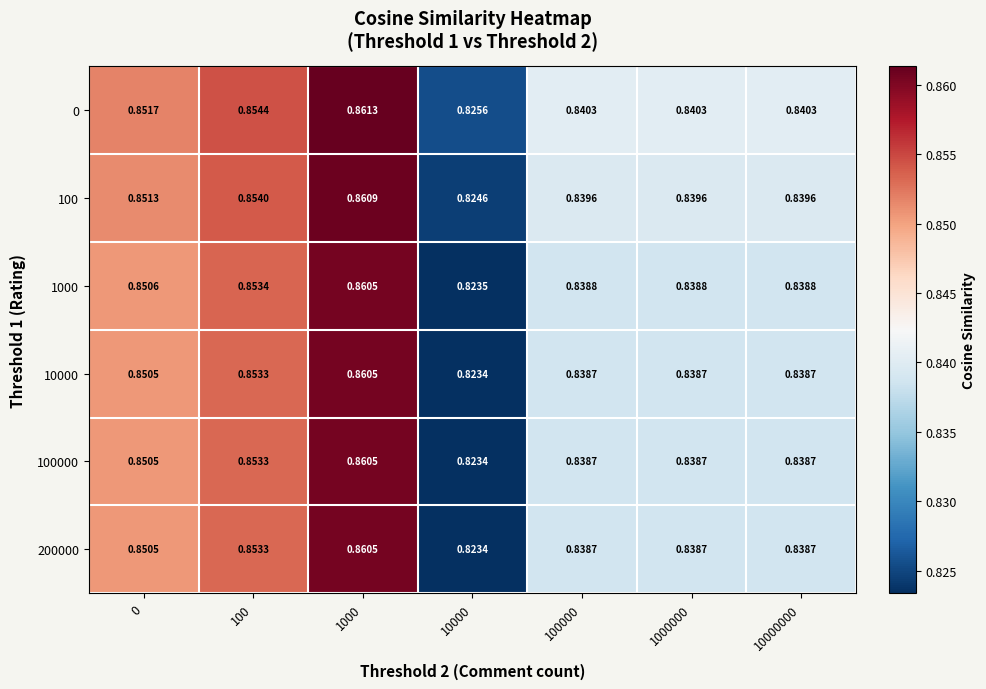

Reading left to right, transcribe all the data shown in this chart.

0: 0=0.9	100=0.9	1000=0.9	10000=0.8	100000=0.8	1000000=0.8	10000000=0.8
100: 0=0.9	100=0.9	1000=0.9	10000=0.8	100000=0.8	1000000=0.8	10000000=0.8
1000: 0=0.9	100=0.9	1000=0.9	10000=0.8	100000=0.8	1000000=0.8	10000000=0.8
10000: 0=0.9	100=0.9	1000=0.9	10000=0.8	100000=0.8	1000000=0.8	10000000=0.8
100000: 0=0.9	100=0.9	1000=0.9	10000=0.8	100000=0.8	1000000=0.8	10000000=0.8
200000: 0=0.9	100=0.9	1000=0.9	10000=0.8	100000=0.8	1000000=0.8	10000000=0.8